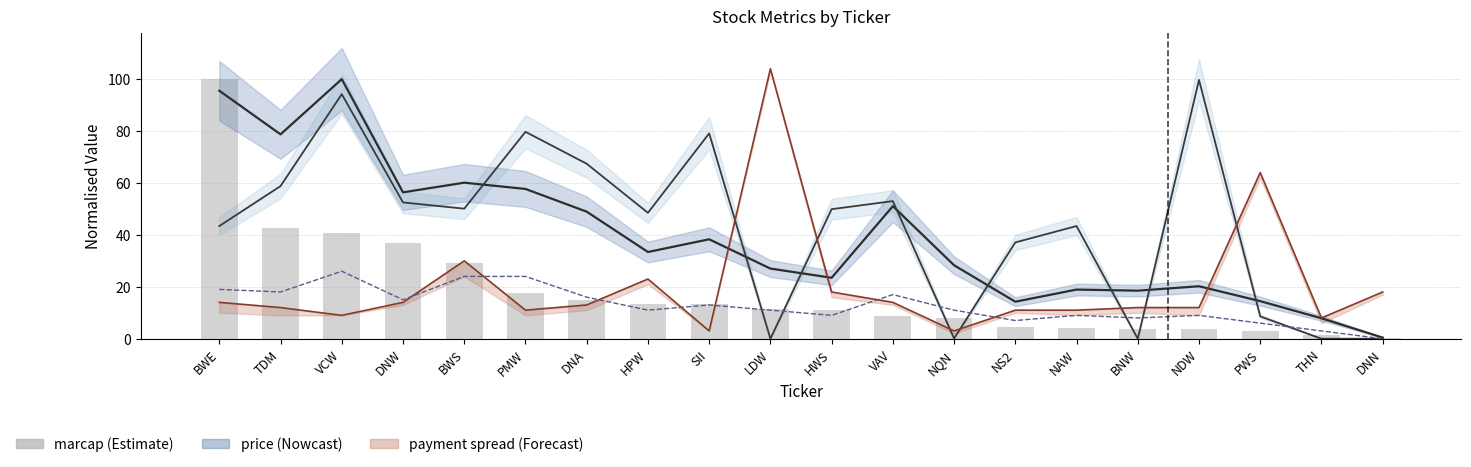

How many categories are shown in the chart?

20